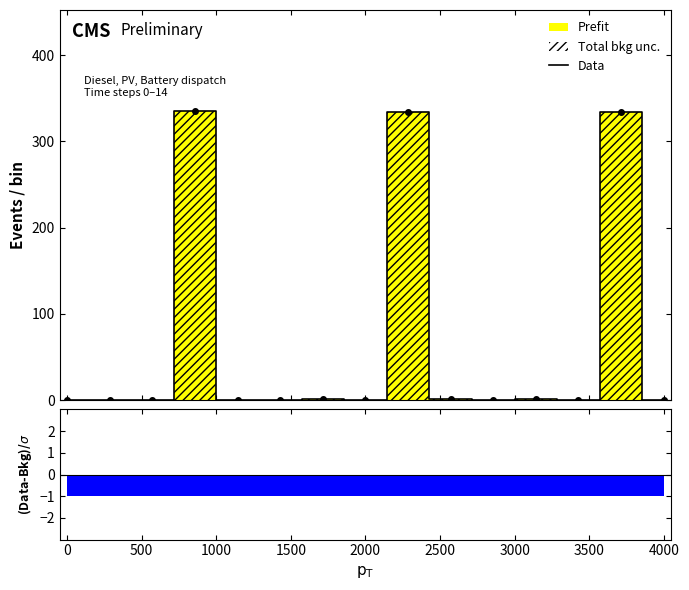

What is the highest value of the Data series?

335.0